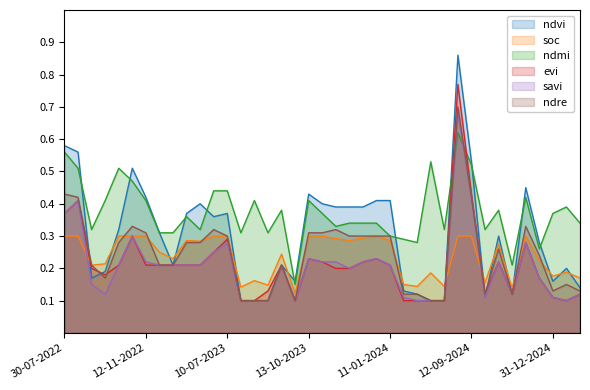

What value does the savi series have at 29-08-2023?

0.1